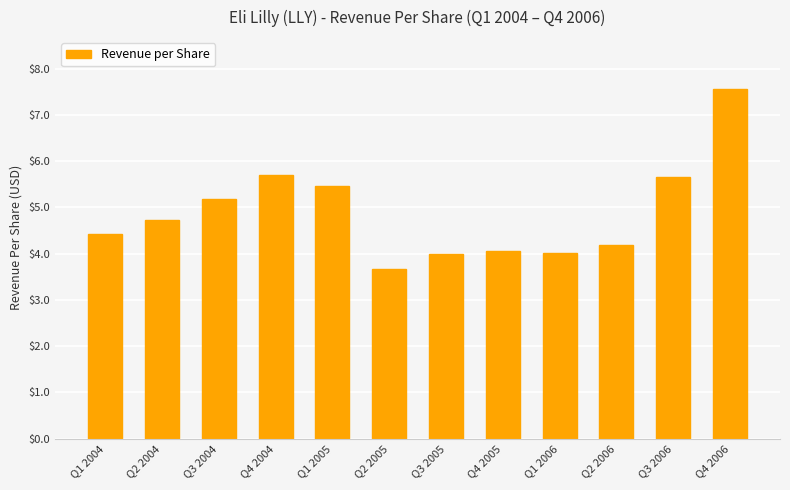

Reading right to left, what are all the values shown in this chart?

7.5	5.6	4.2	4.0	4.1	4.0	3.7	5.5	5.7	5.2	4.7	4.4